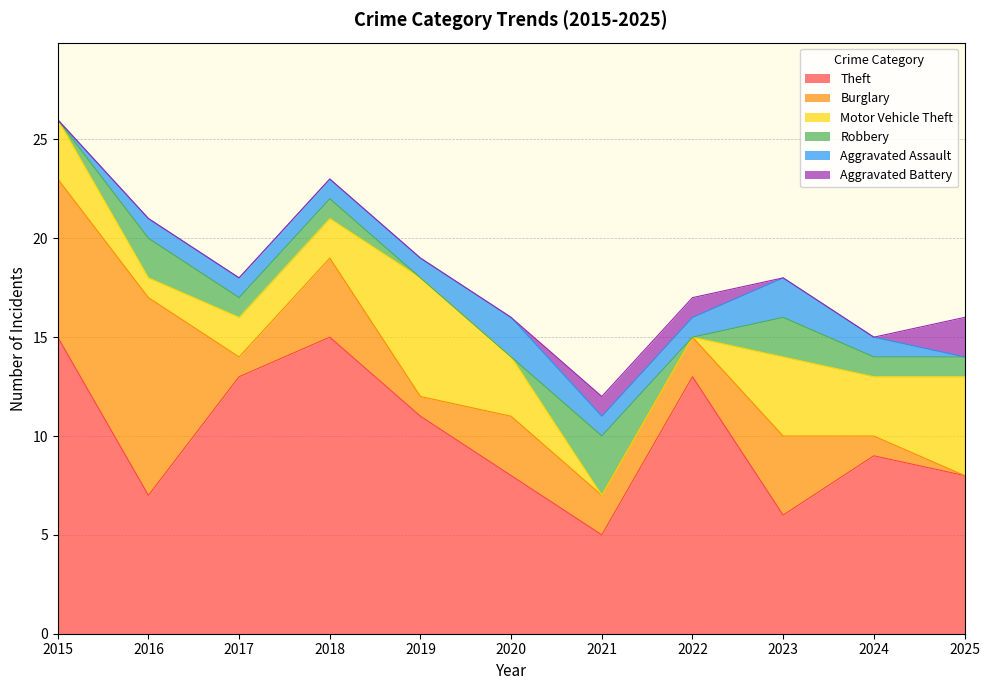

At which category is the sum across all series the highest?

2015